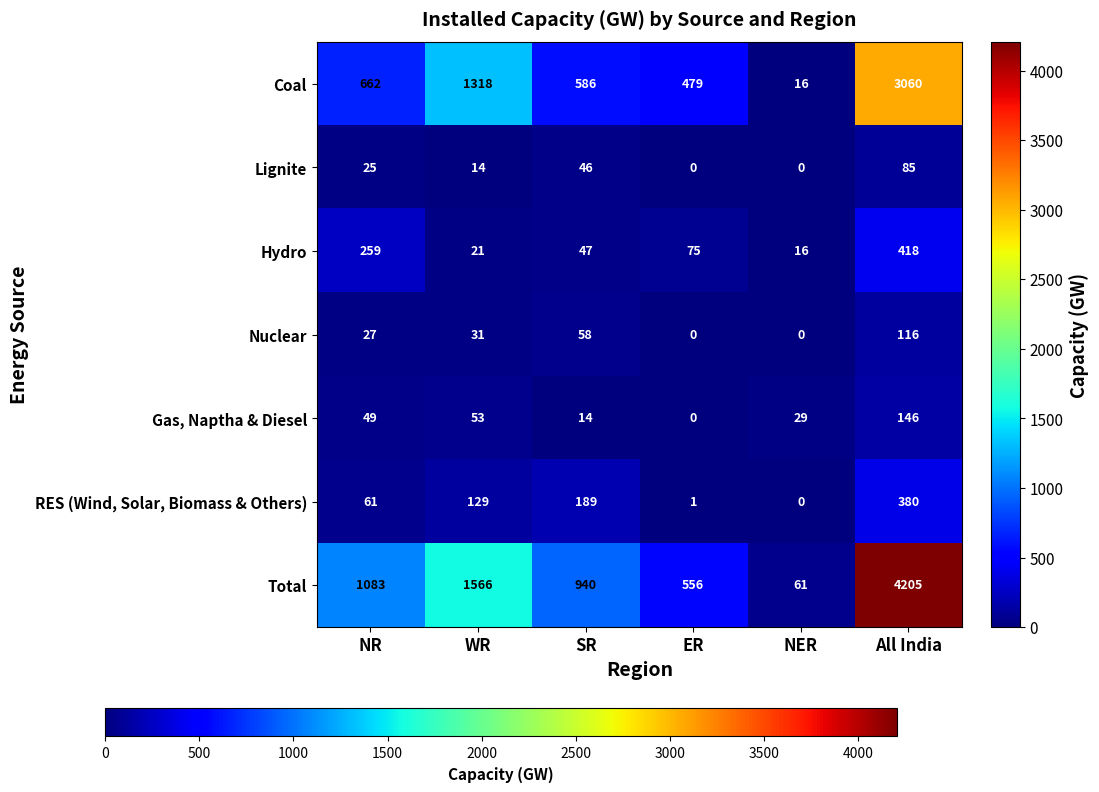

The value of Total at SR is 457. True or false?

False